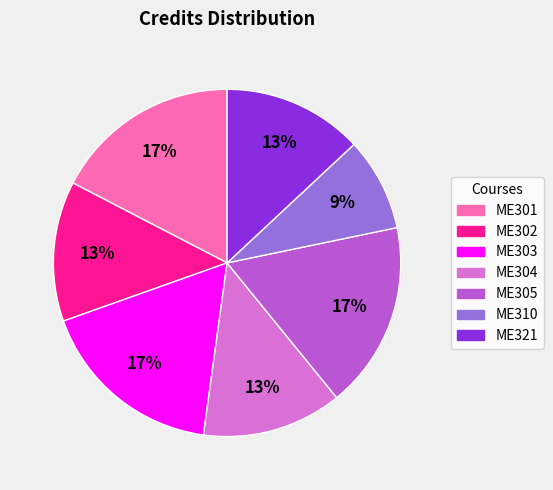

To the nearest percent, what is the combined percentage of ME321 and ME302?

26%